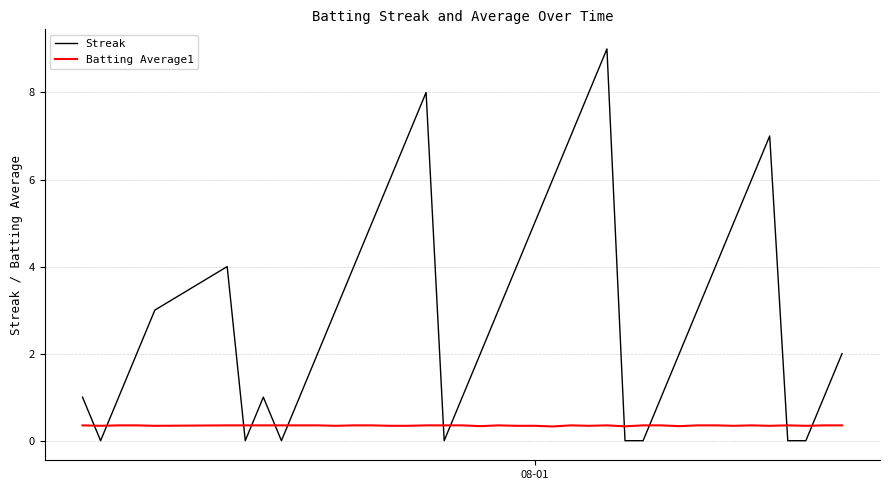

Which series has the largest range (max minus min)?

Streak